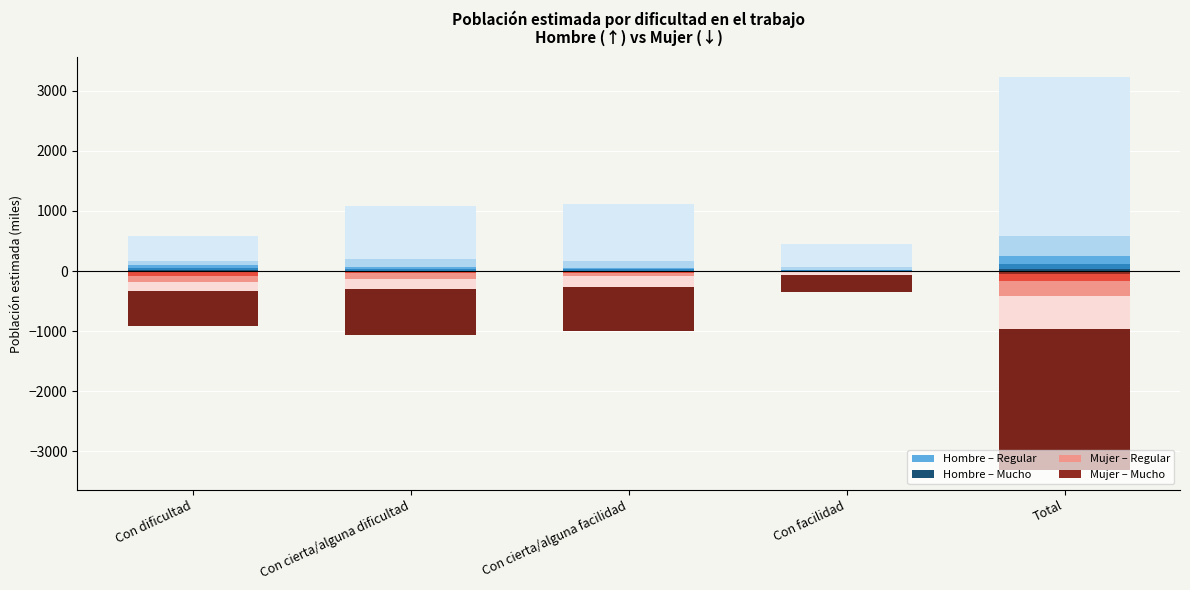

What is the total value across all series at Con dificultad?

584.1